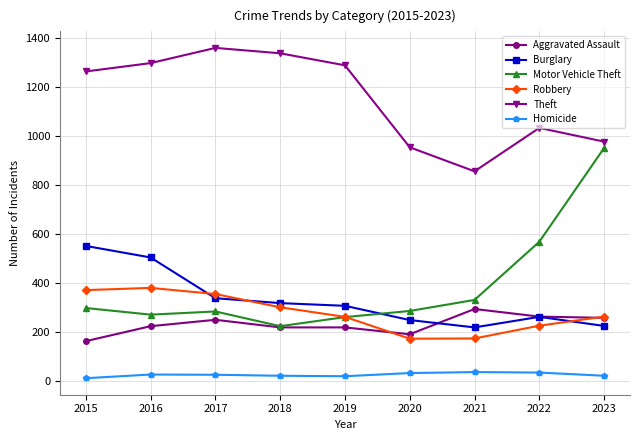

In Robbery, how many points are higher than both neighbors (excluding endpoints)?

1